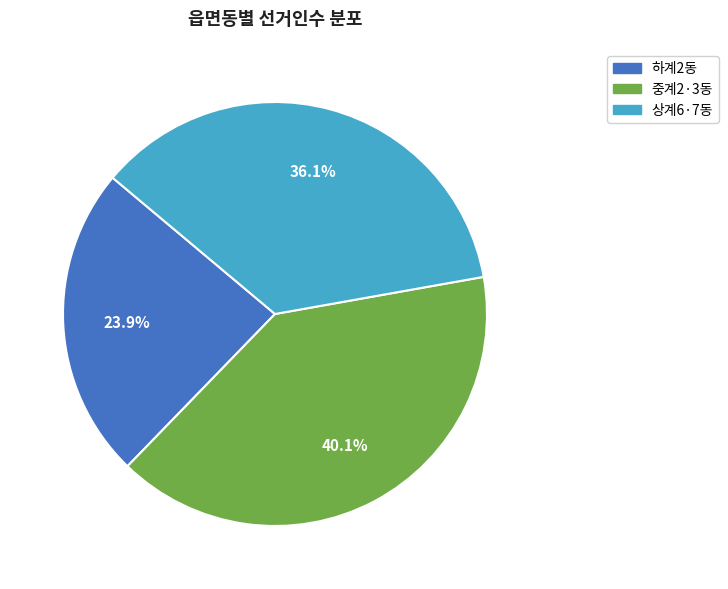

Is it true that 중계2·3동 is 40% of the pie?

True